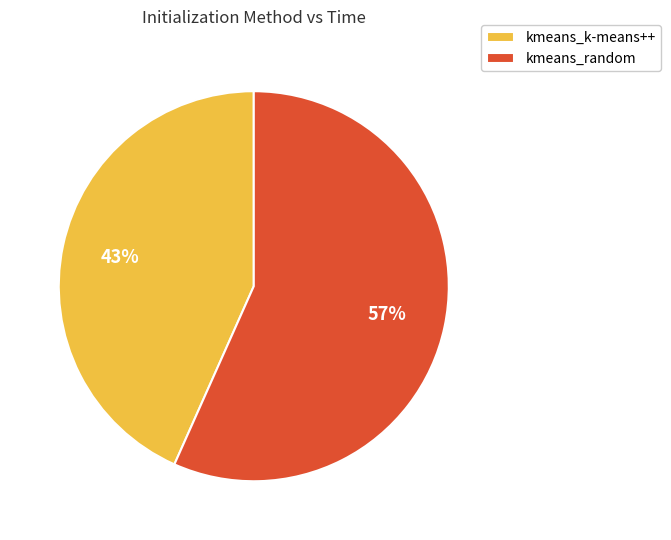

To the nearest percent, what is the average slice percentage?

50%